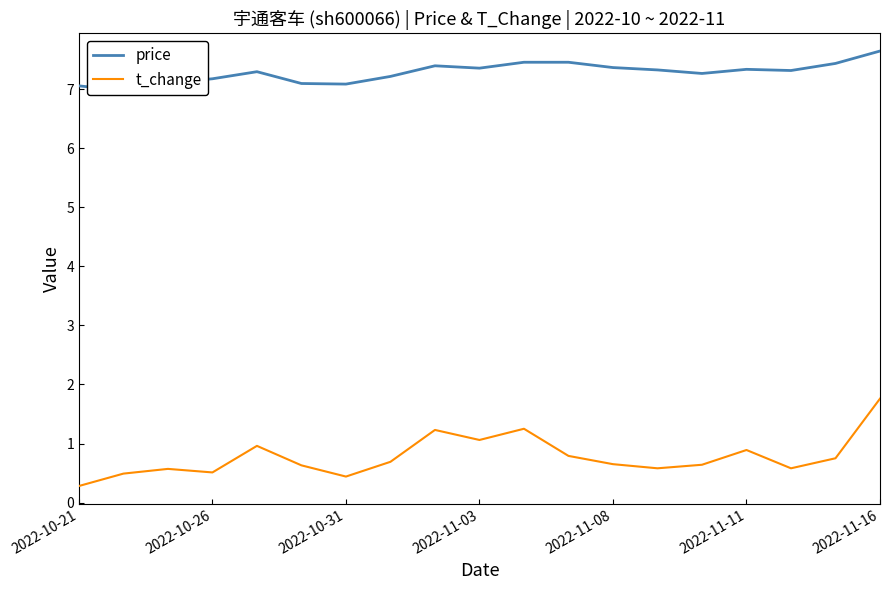

The value of t_change at 2022-11-11 is 0.9. True or false?

True